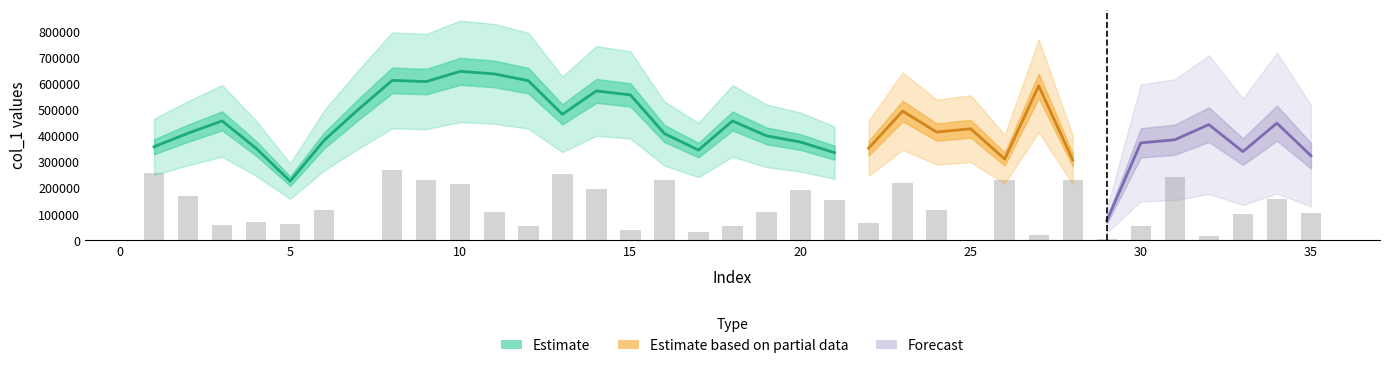

Between 13 and 25, which series saw the biggest shift?

Estimate